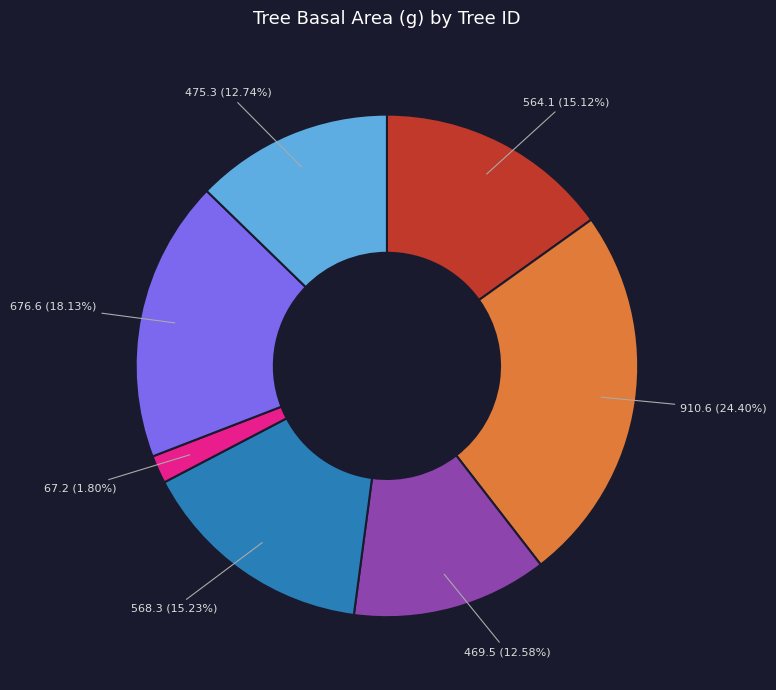

Count the number of slices in the pie.

7